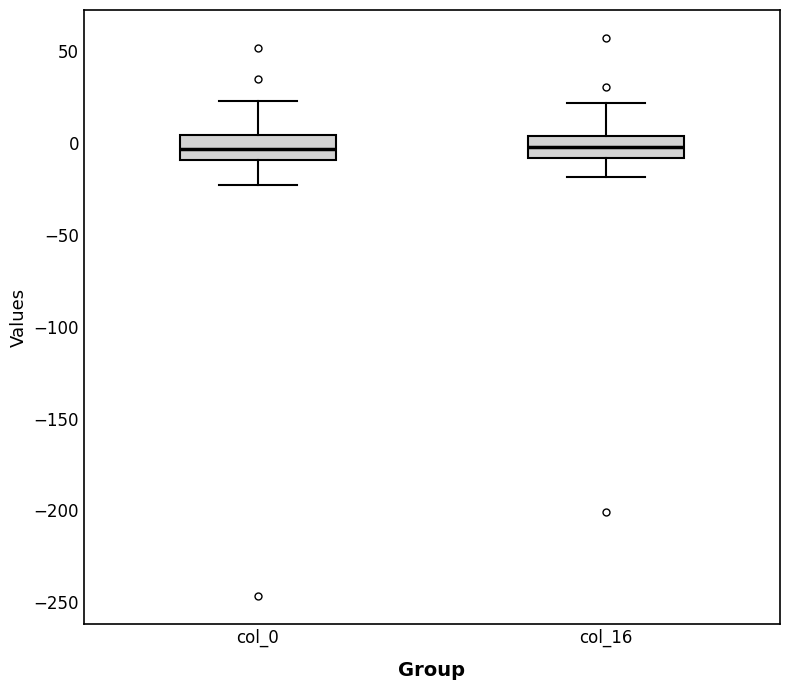

Reading left to right, transcribe this box plot: for each box, give where its median line is, the range the box spans, and where its two whiskers end, as read against the y-axis. The values are not printed on the chart, so give them approximately, as read against the axis.

col_0: median -5, box -10 to 5, whiskers -25 to 25
col_16: median 0, box -10 to 5, whiskers -20 to 20